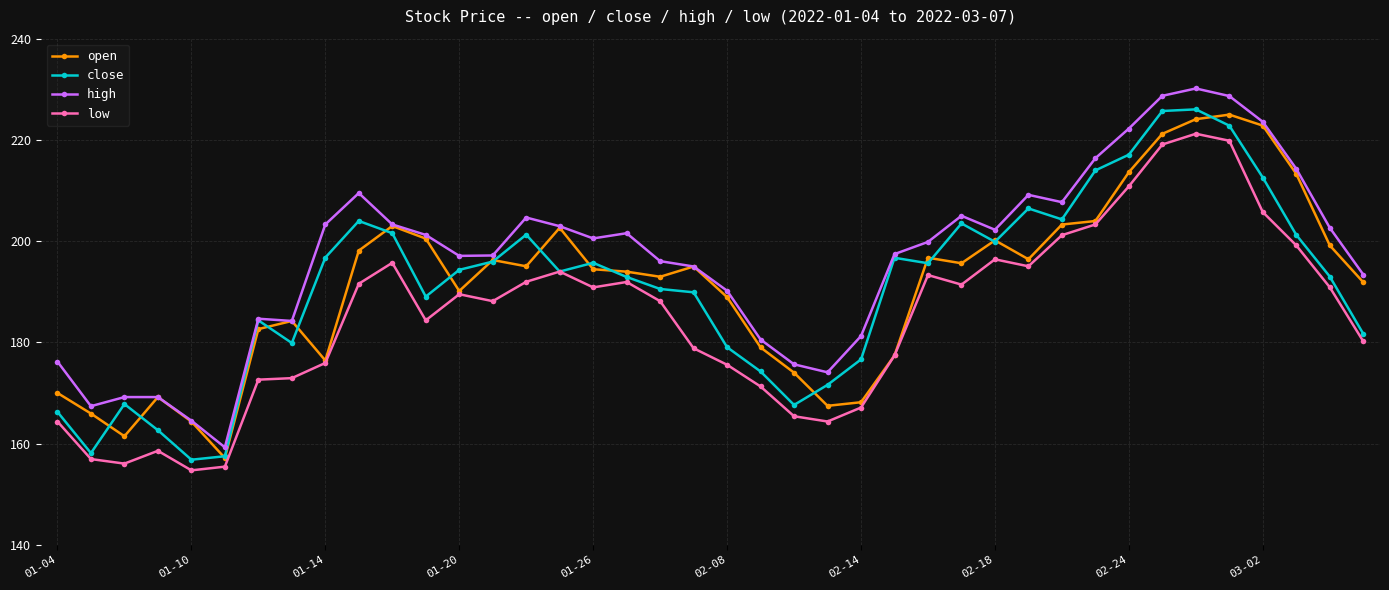

What is the value of the high point at the 14th from the left?

197.2